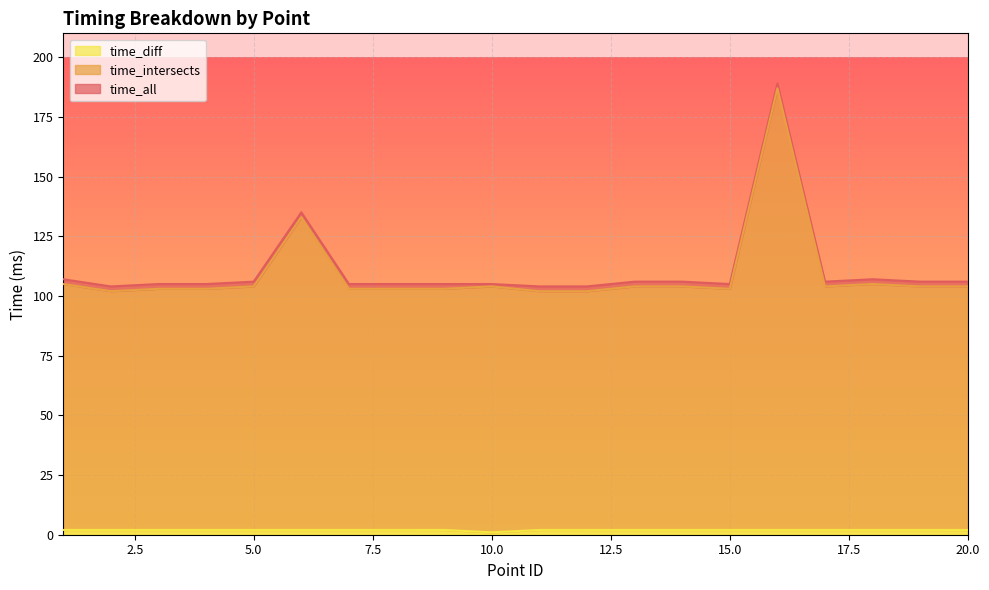

What is the maximum value for time_intersects?

187.0